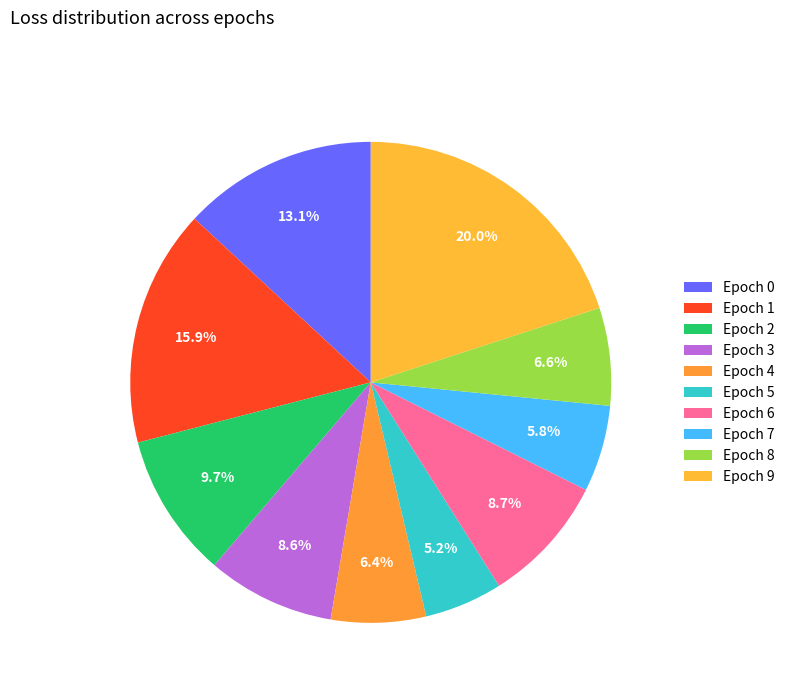

How many segments does this pie chart have?

10